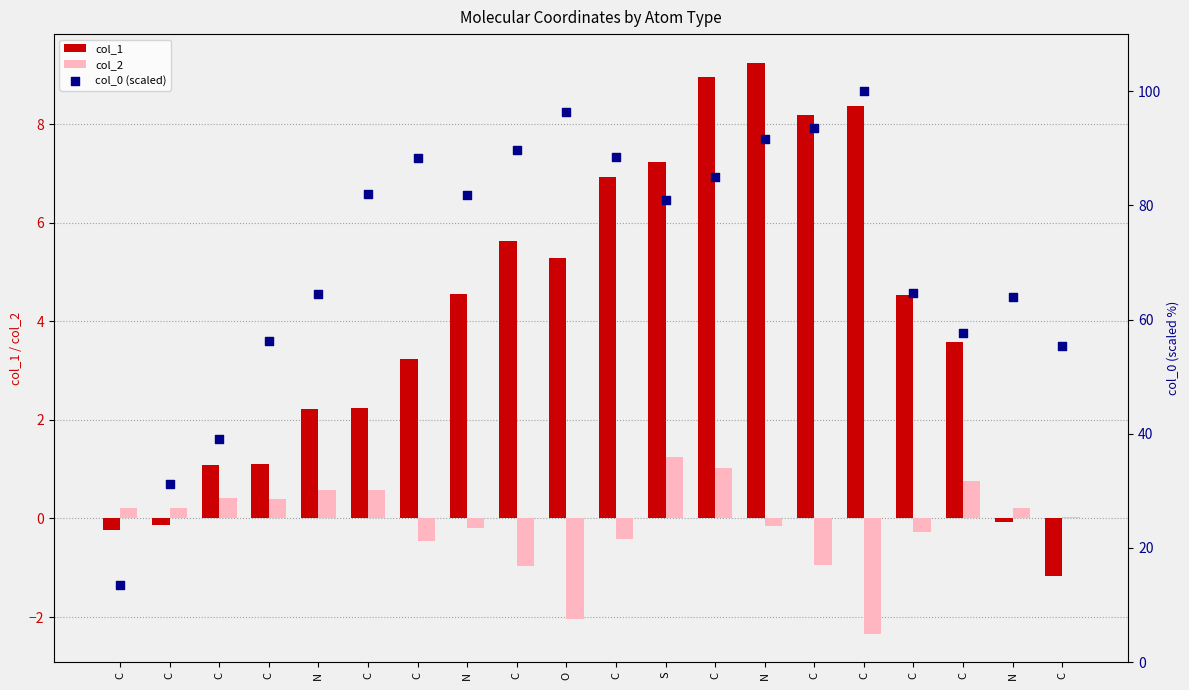

What are all the series names shown in the legend?

col_1, col_2, col_0 (scaled)